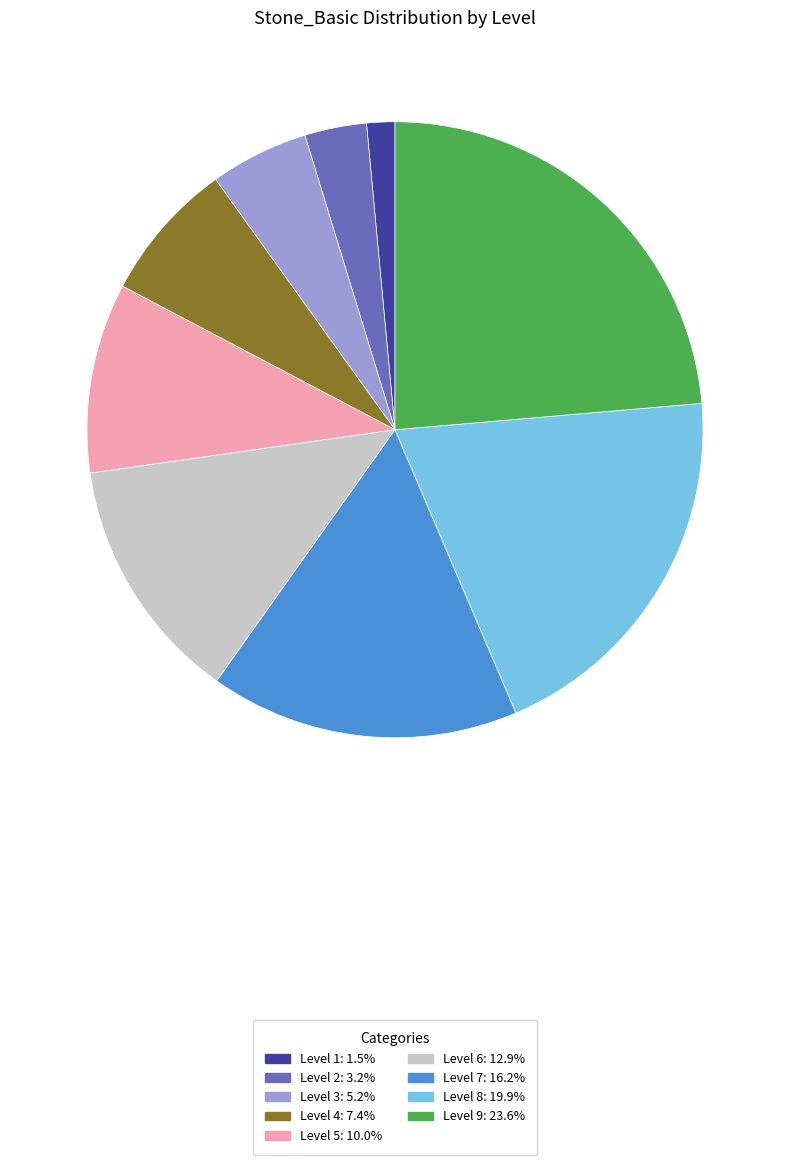

Does Level 3: 5.2% represent more than half of the total?

No